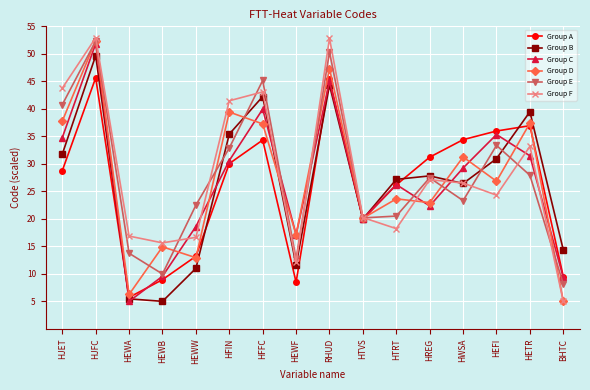

The Group E series shows 8.4 at HEWA. True or false?

False